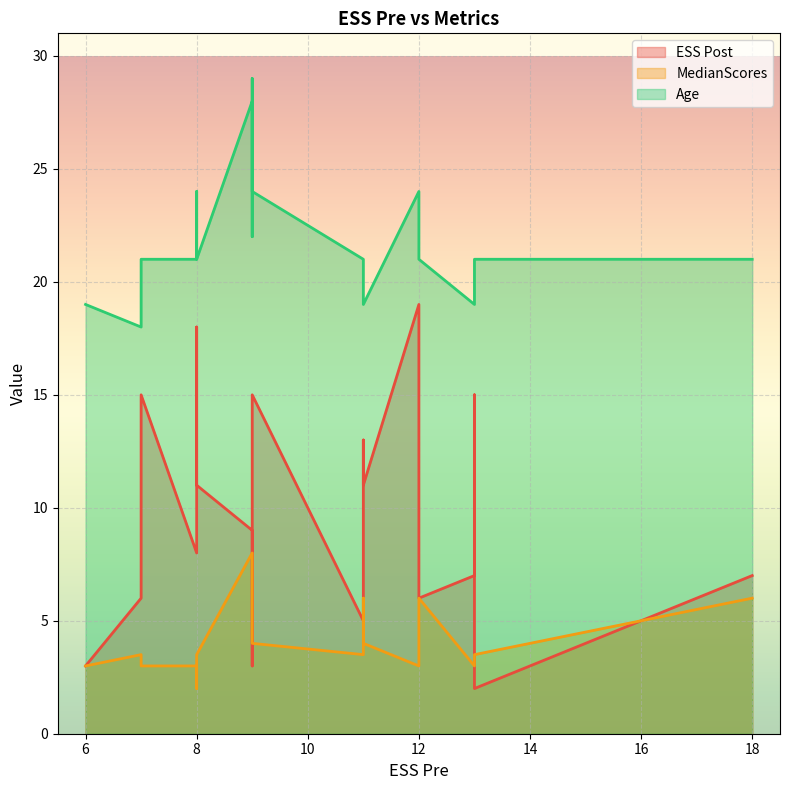

The value of ESS Post at 18 is 9.8. True or false?

False